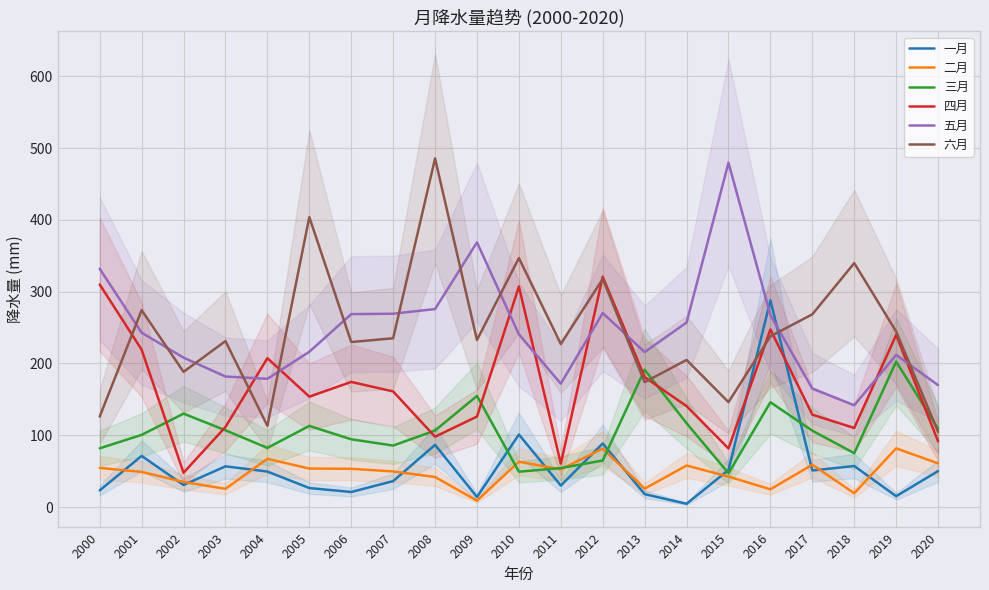

List the labels in order of 六月 value, largest first.

2008, 2005, 2010, 2018, 2012, 2001, 2017, 2019, 2016, 2007, 2009, 2003, 2006, 2011, 2014, 2002, 2013, 2015, 2000, 2004, 2020